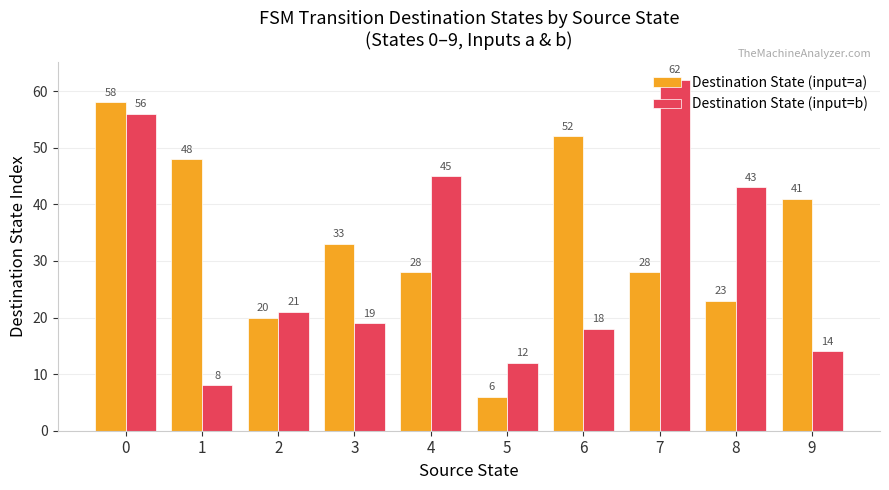

How many categories are shown in the chart?

10